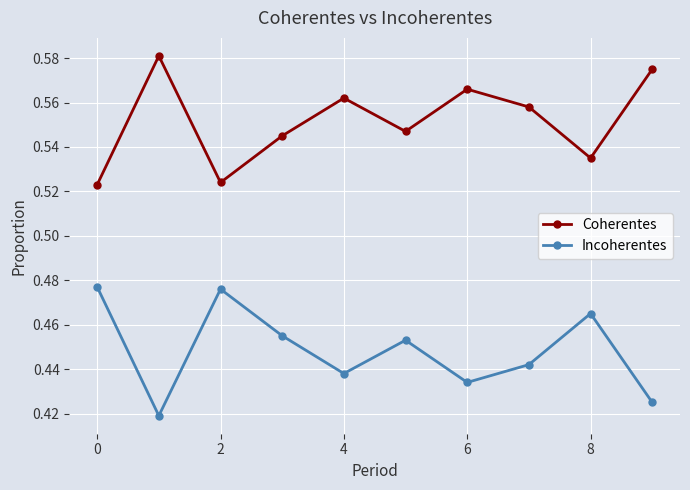

True or false: Incoherentes and Coherentes cross at least once.

False